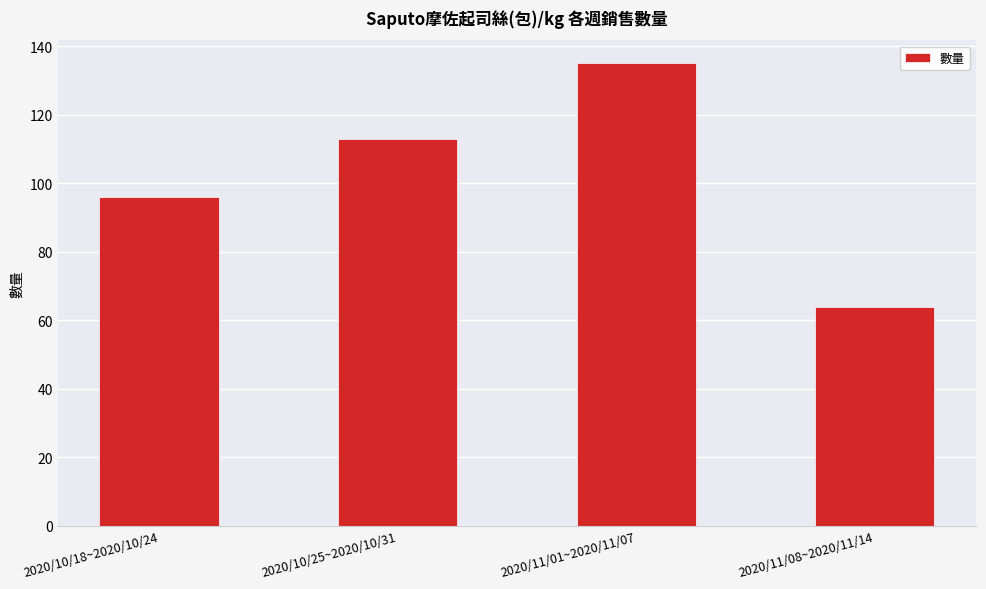

What is the value of the 1st bar from the left?

96